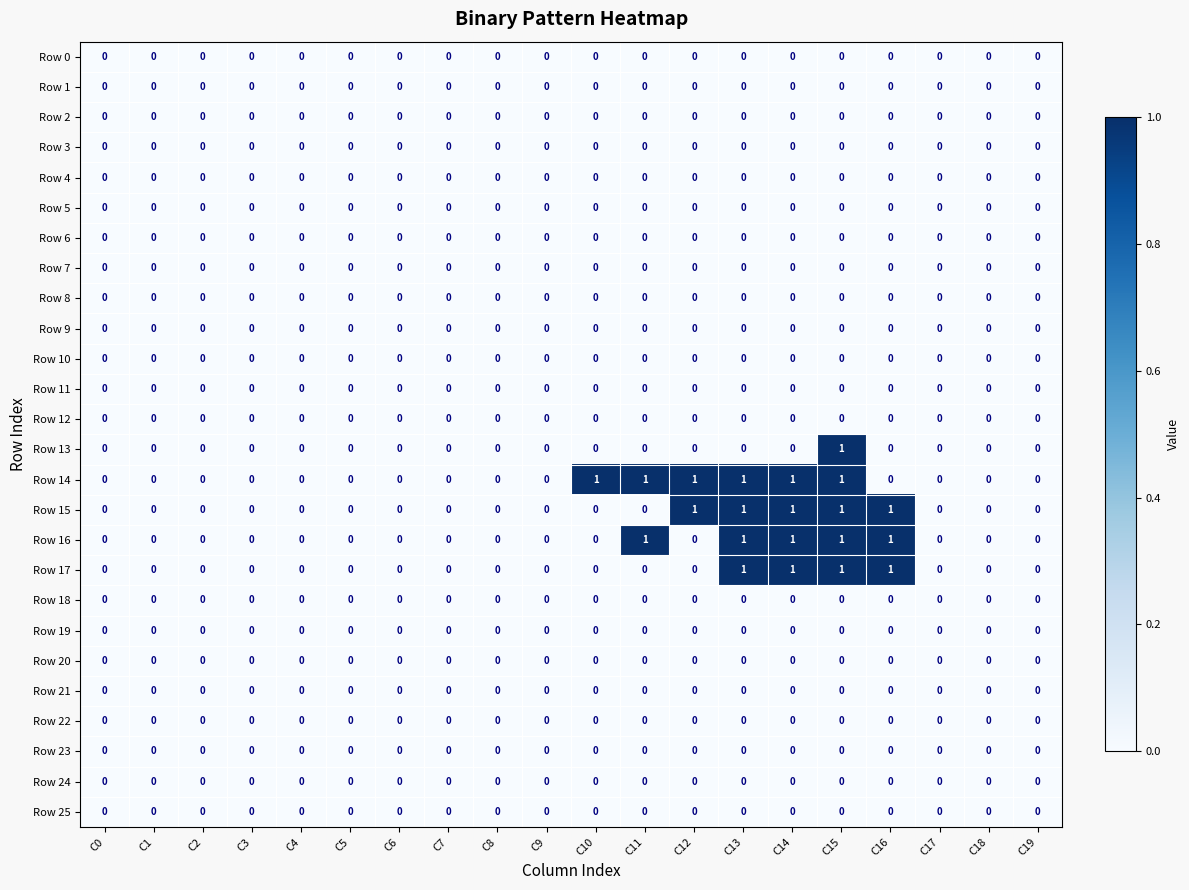

At which category is the sum across all series the highest?

C15